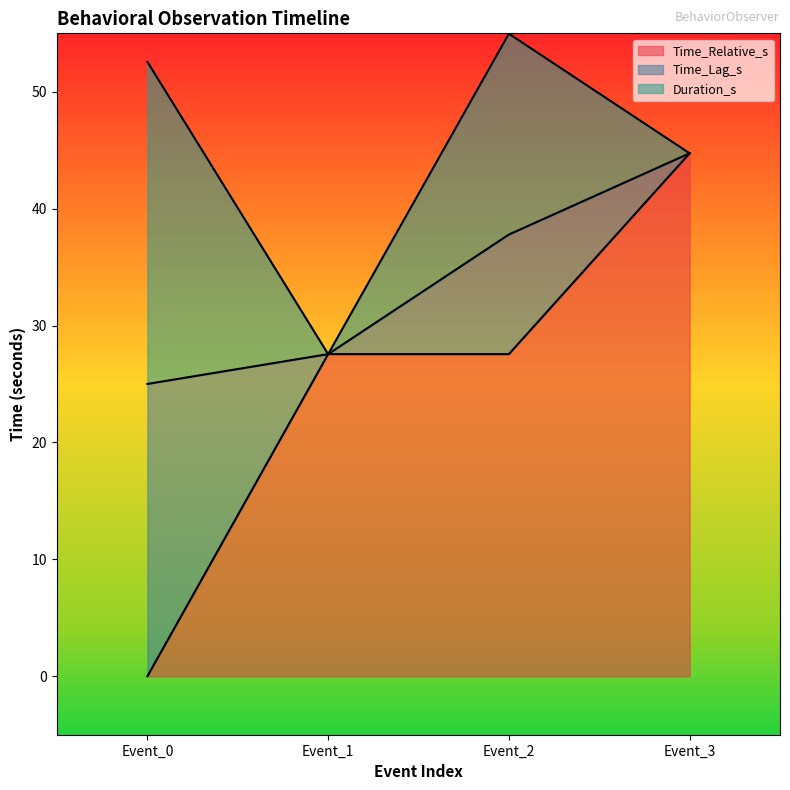

Where is Time_Relative_s nearest to the value 22?

Event_1